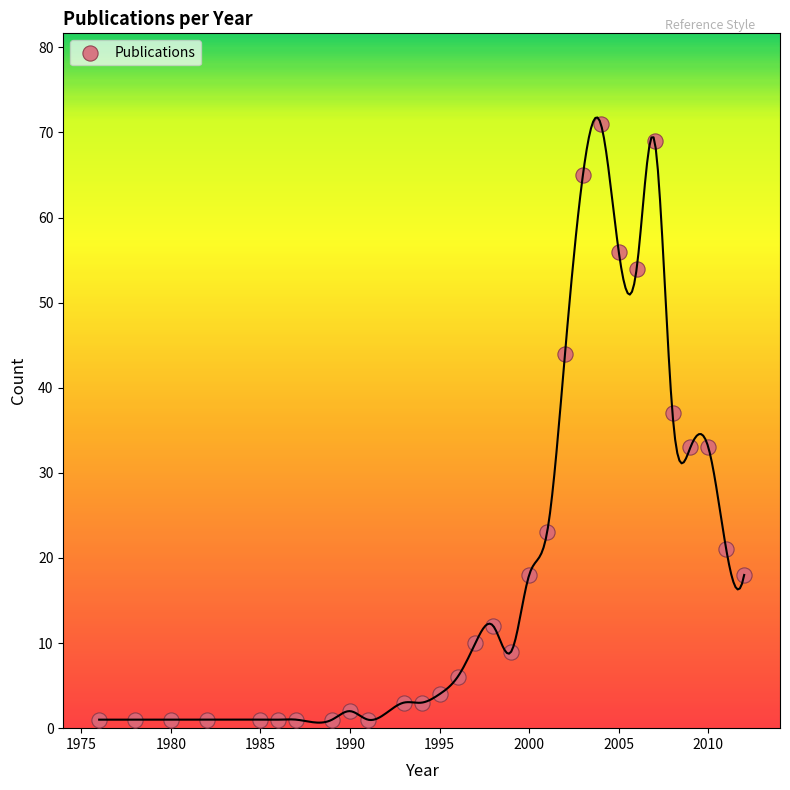

What Y value in the scatter plot is closest to 36?

37